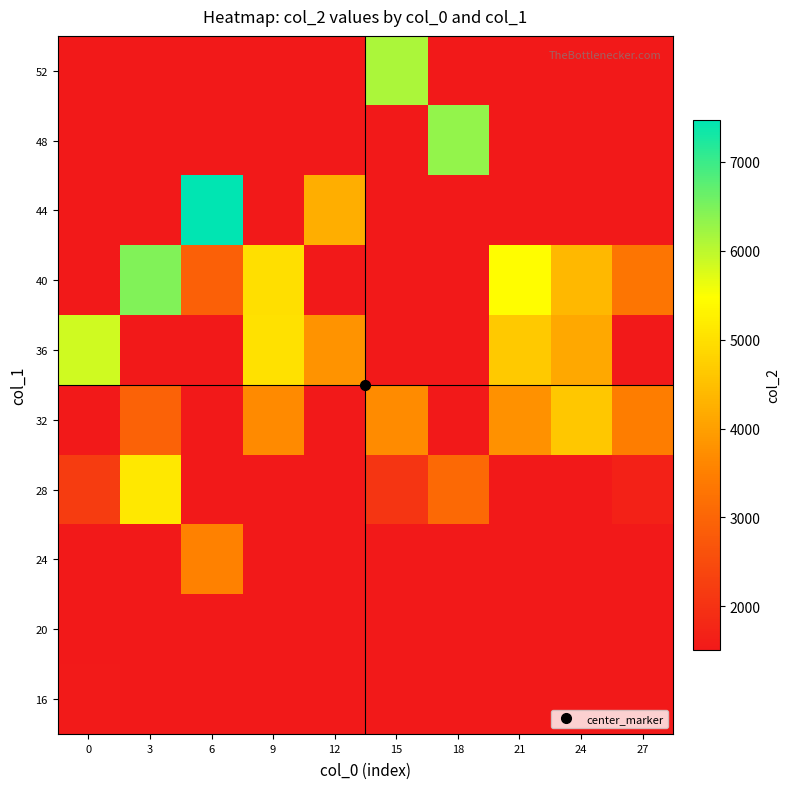

What is the total value across all series at 18?

21490.5